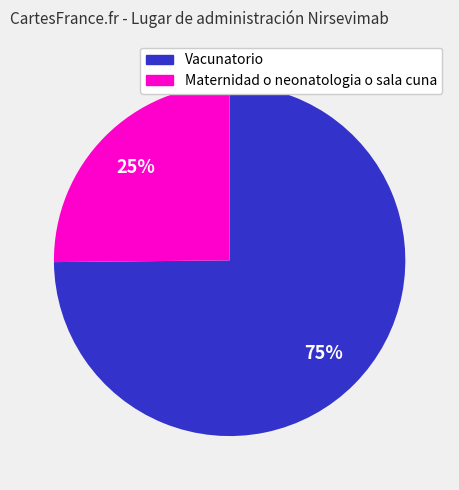

To the nearest percent, what is the average slice percentage?

50%